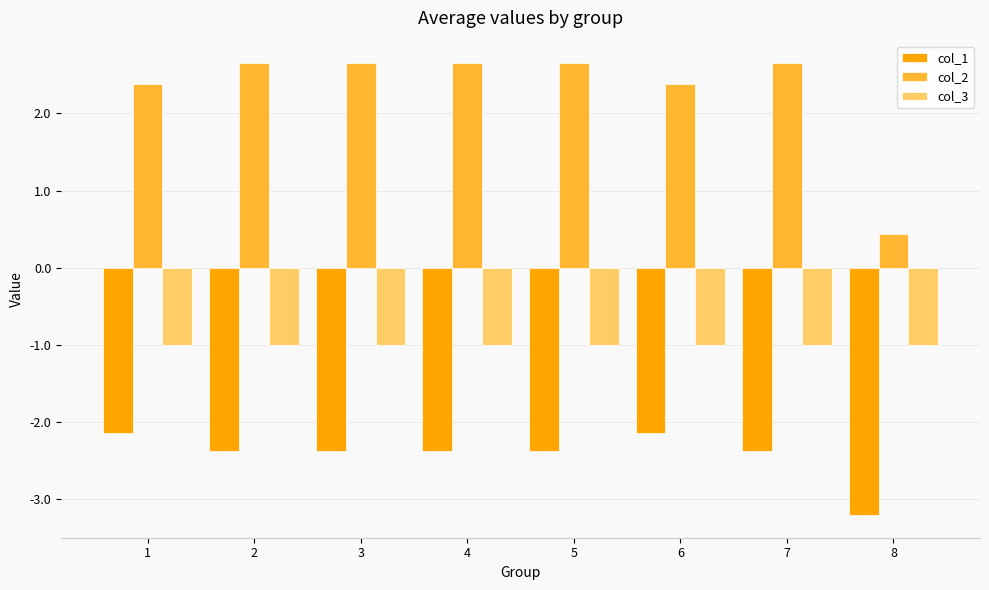

Which label corresponds to the smallest value in the chart?

8